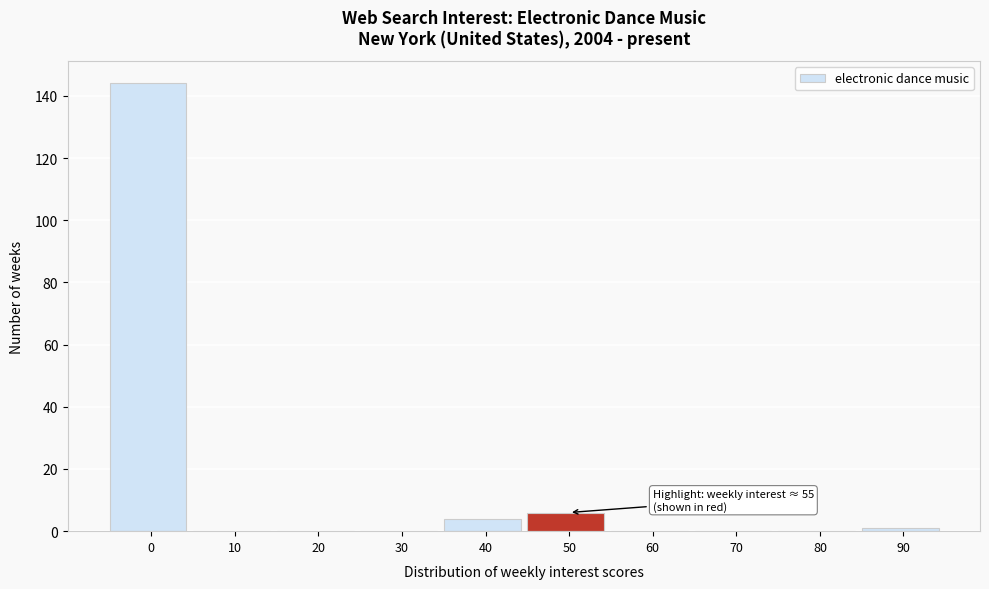

Reading right to left, transcribe all the data shown in this chart.

90=1	80=0	70=0	60=0	50=6	40=4	30=0	20=0	10=0	0=144